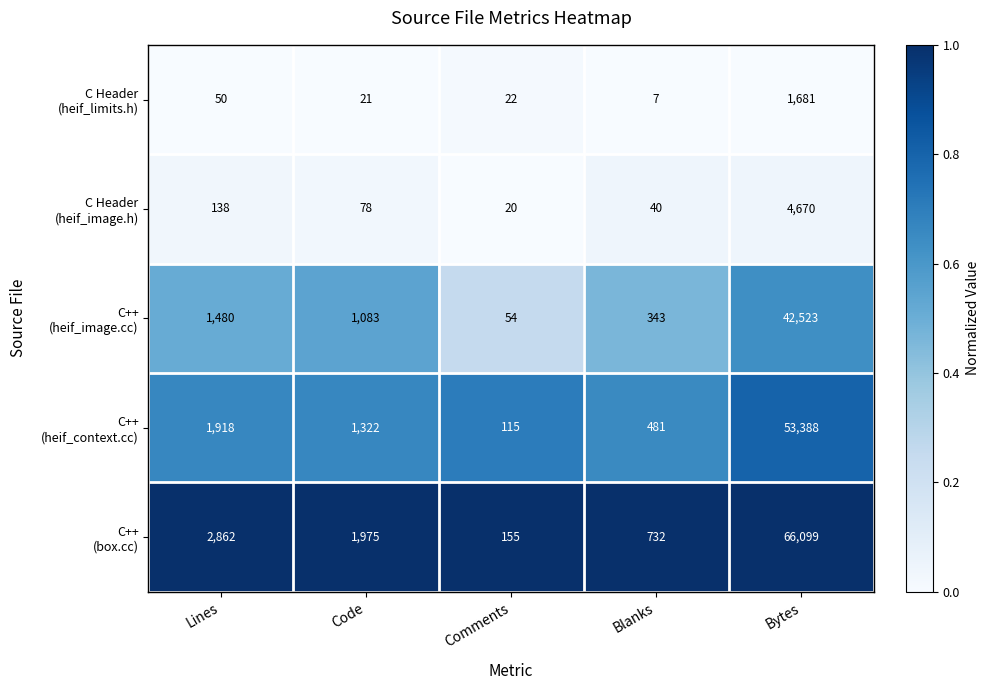

What is the difference between the highest and lowest values at Lines?

2812